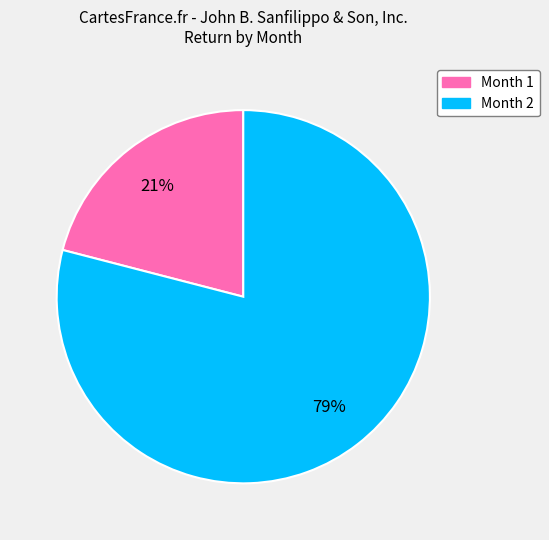

To the nearest percent, what is the average slice percentage?

50%